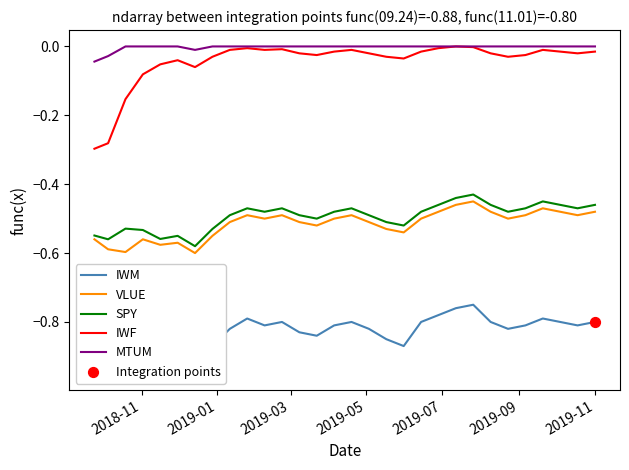

What are all the series names shown in the legend?

IWM, VLUE, SPY, IWF, MTUM